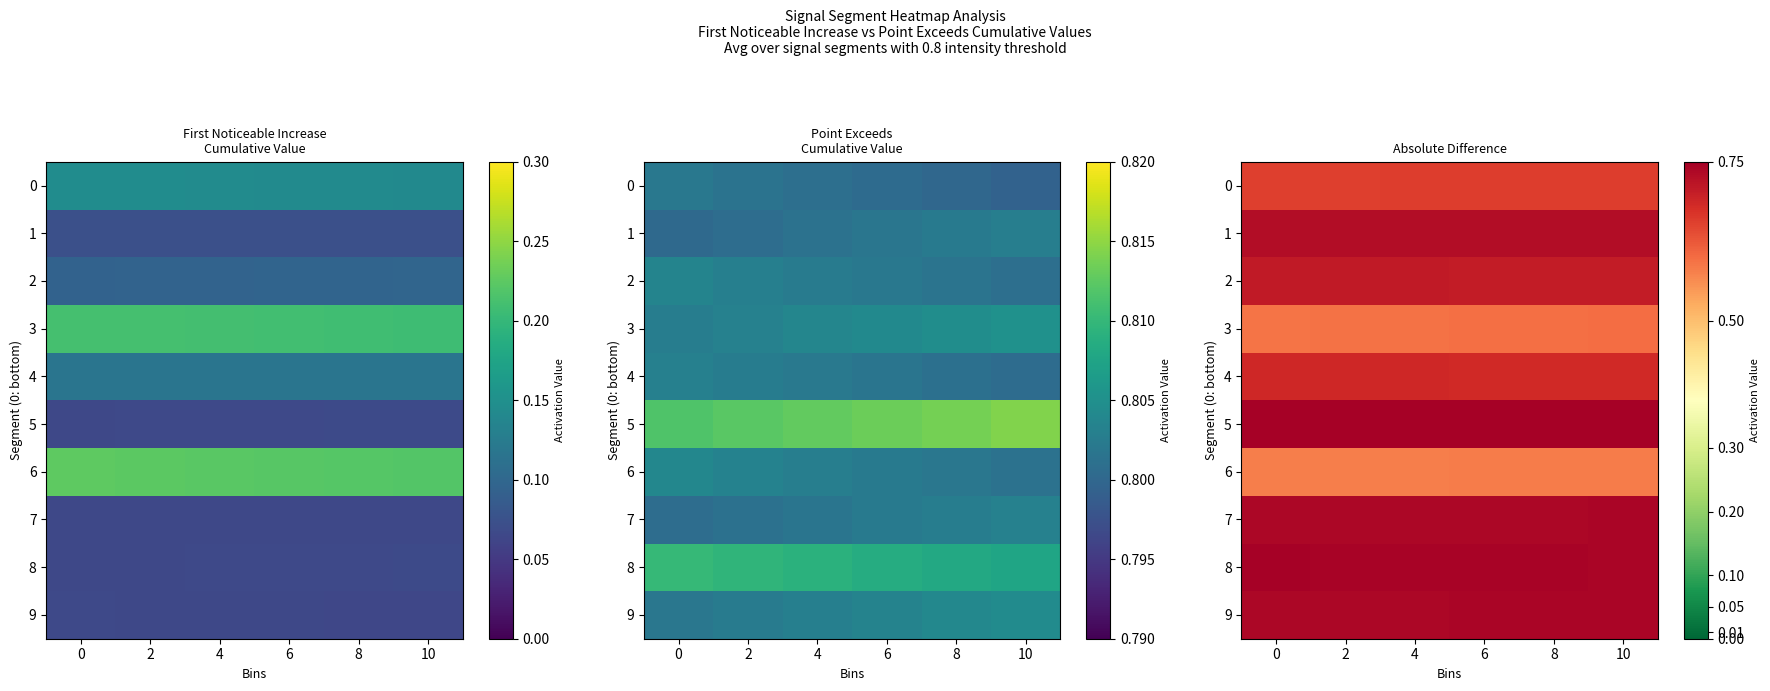

At which category is the sum across all series the highest?

10